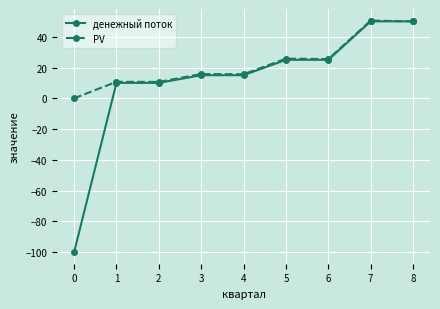

What is the sum of the денежный поток values at 5 and 4?

40.0